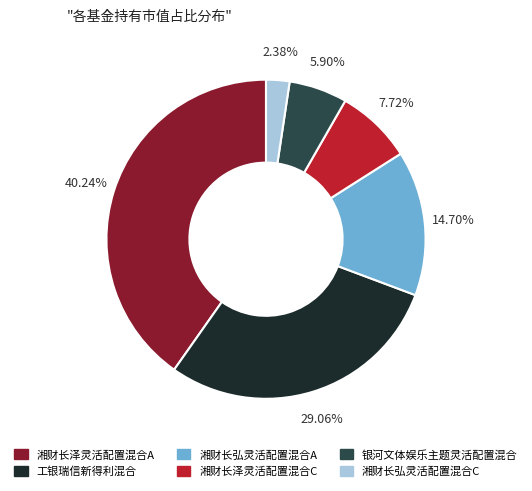

Combined, do 湘财长泽灵活配置混合A and 湘财长弘灵活配置混合C account for over 50%?

No